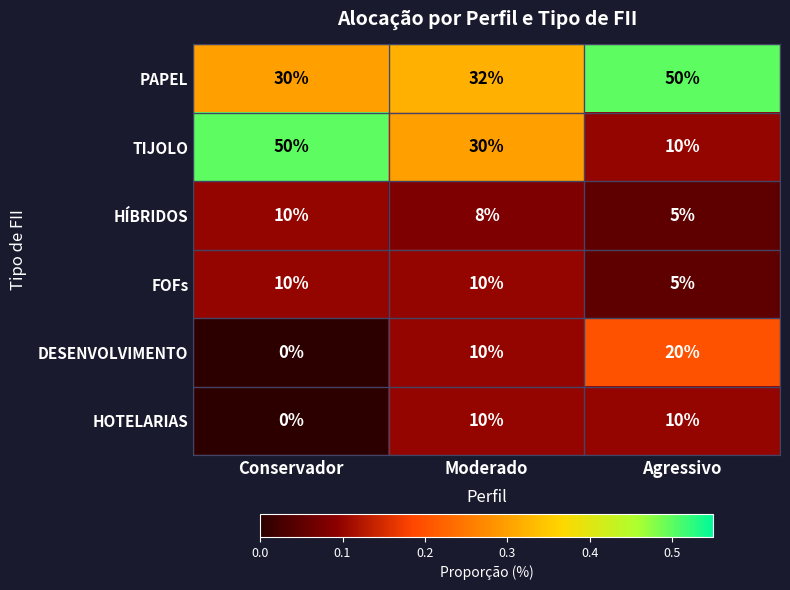

Reading right to left, what are all the values shown in this chart?

PAPEL: Agressivo=50	Moderado=32	Conservador=30
TIJOLO: Agressivo=10	Moderado=30	Conservador=50
HÍBRIDOS: Agressivo=5	Moderado=8	Conservador=10
FOFs: Agressivo=5	Moderado=10	Conservador=10
DESENVOLVIMENTO: Agressivo=20	Moderado=10	Conservador=0
HOTELARIAS: Agressivo=10	Moderado=10	Conservador=0